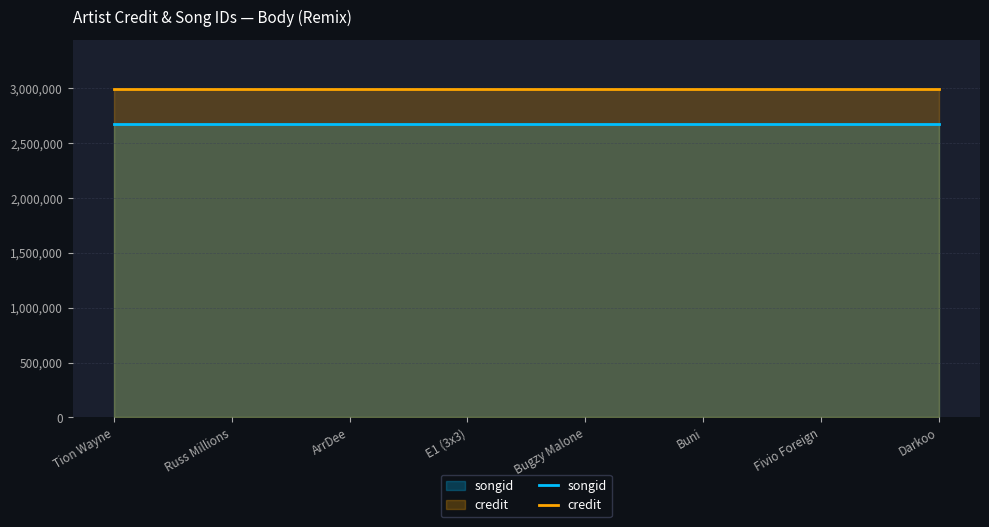

Rank the categories by credit value from lowest to highest.

Tion Wayne, Russ Millions, ArrDee, E1 (3x3), Bugzy Malone, Buni, Fivio Foreign, Darkoo